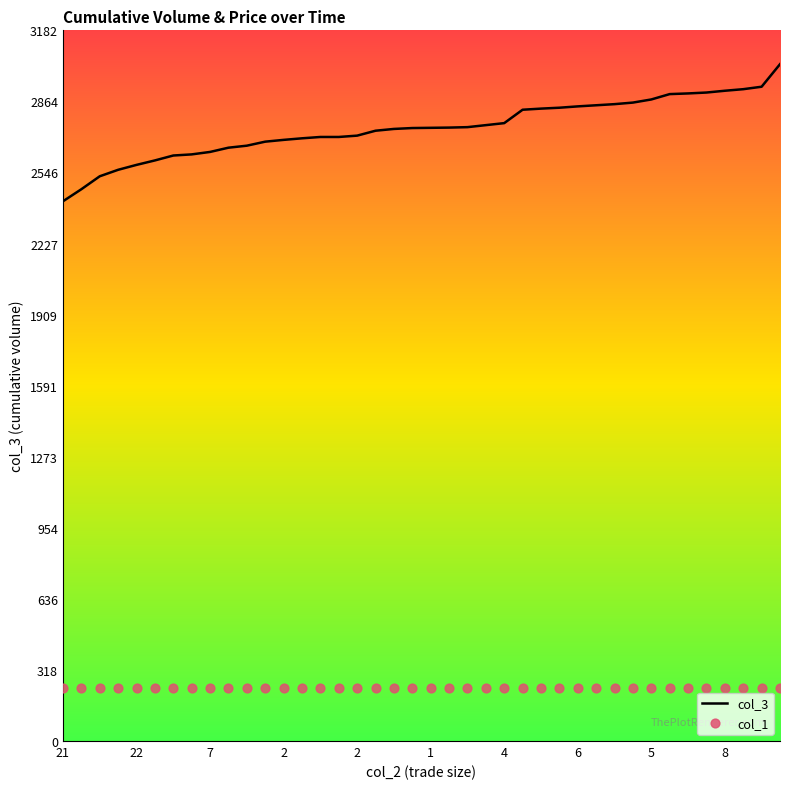

Which series has the largest total across all categories?

col_3